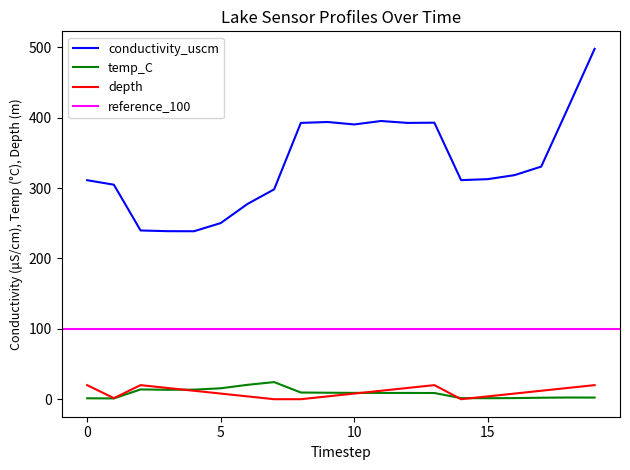

True or false: depth and conductivity_uscm cross at least once.

False